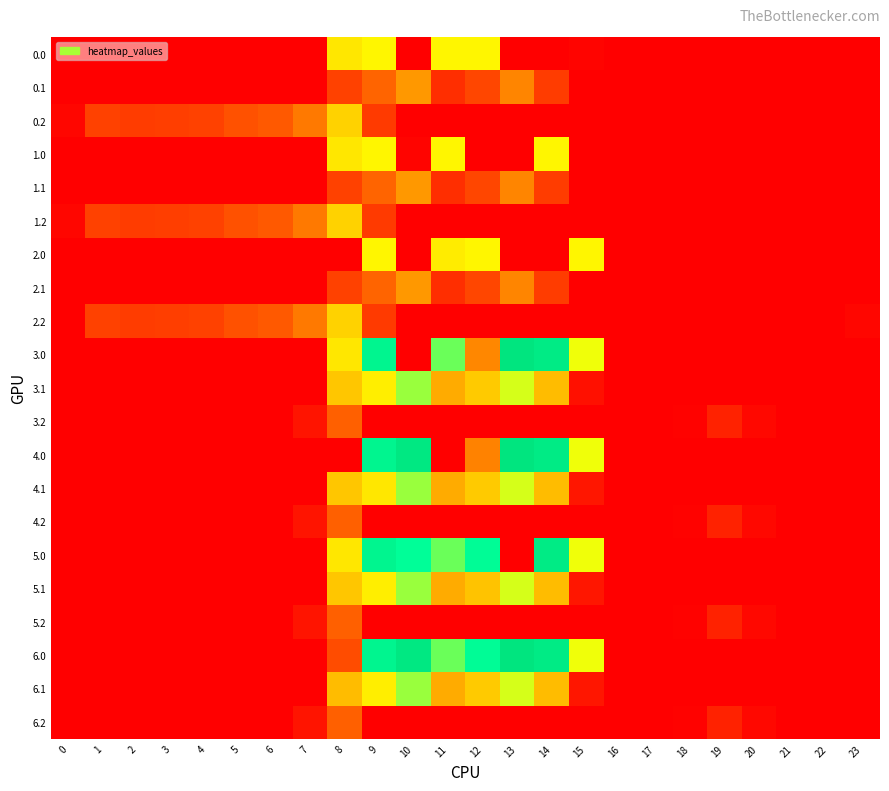

At which category is the sum across all series the highest?

9